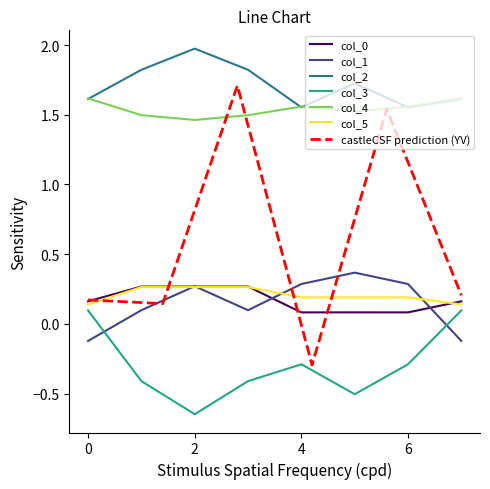

What is the maximum value shown in the chart?

2.0